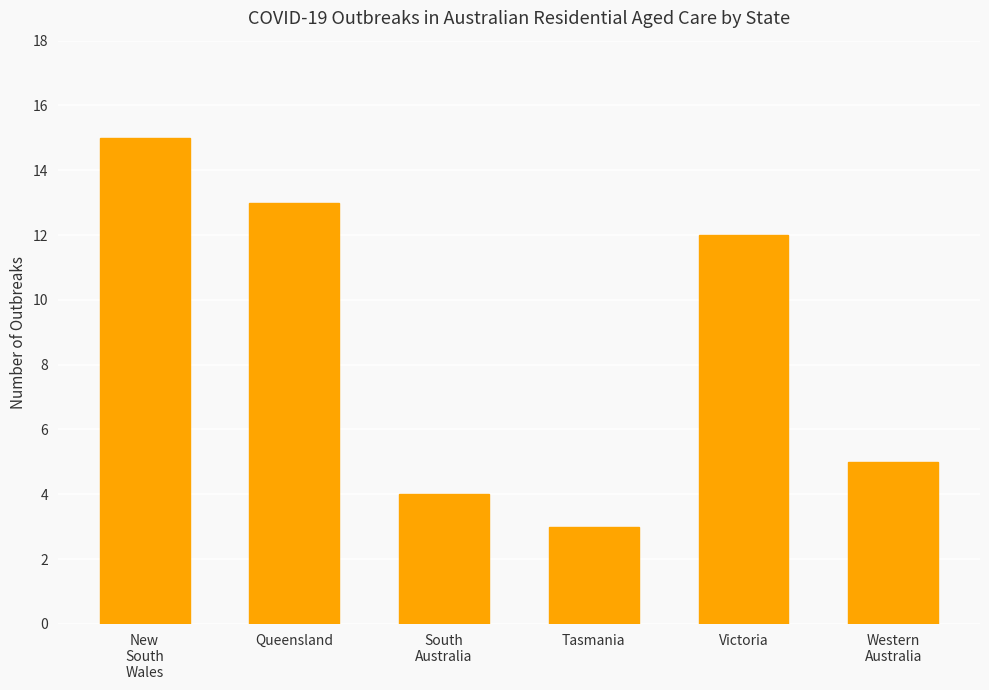

Read the value at Victoria, to the nearest 10.

10